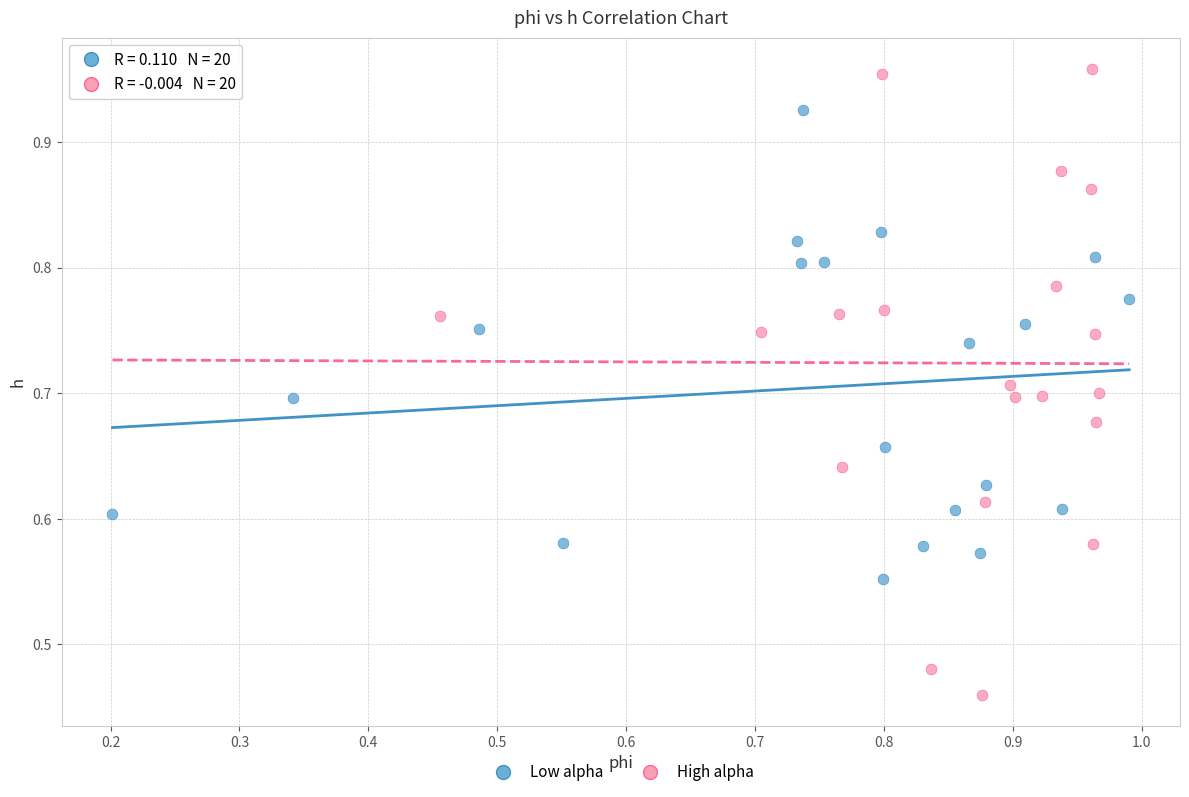

Which series has the widest spread of Y values?

High alpha